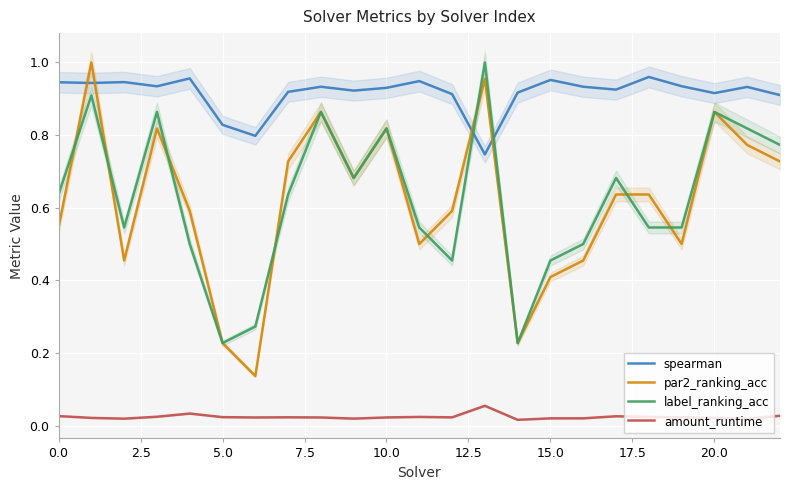

Count the spearman values in the range 0 to 1.

23